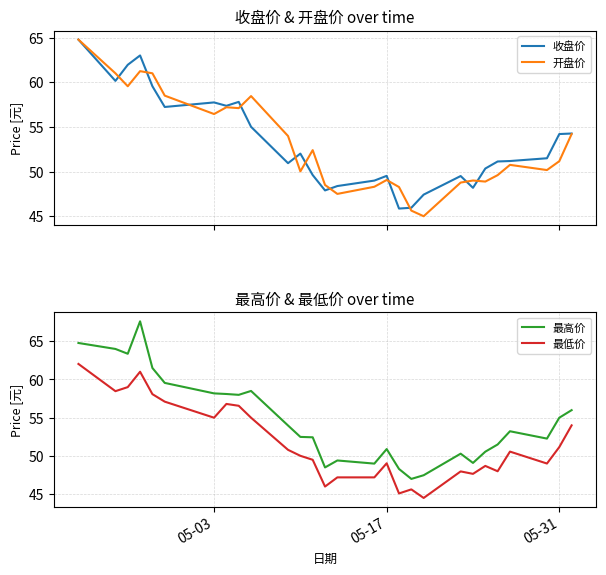

Reading left to right, what are all the values shown in this chart?

收盘价: 64.8	60.1	62.0	63.0	59.5	57.2	57.7	57.4	57.8	55.0	50.9	52.0	49.6	47.9	48.4	49.0	49.5	45.9	46.0	47.4	49.5	48.2	50.3	51.1	51.2	51.5	54.2	54.3
开盘价: 64.8	61.0	59.5	61.2	61.0	58.5	56.4	57.2	57.1	58.5	54.0	50.0	52.4	48.5	47.5	48.3	49.1	48.3	45.6	45.0	48.8	49.0	48.9	49.6	50.8	50.2	51.2	54.2
最高价: 64.8	64.0	63.4	67.6	61.5	59.5	58.2	58.1	58.0	58.5	54.0	52.5	52.4	48.5	49.4	49.0	50.9	48.3	47.0	47.5	50.3	49.1	50.6	51.5	53.2	52.3	55.0	56.0
最低价: 62.0	58.5	59.0	61.0	58.1	57.1	55.0	56.8	56.6	55.0	50.8	50.0	49.5	46.0	47.2	47.2	49.0	45.1	45.6	44.5	48.0	47.7	48.7	48.0	50.6	49.0	51.2	54.0